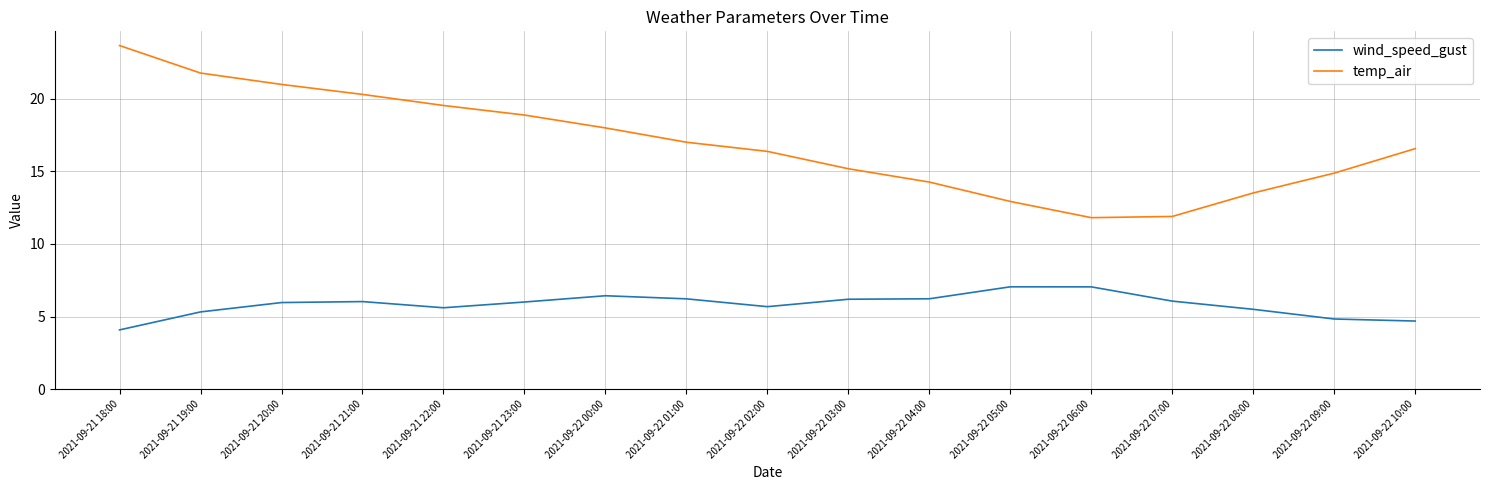

What position from the left is 2021-09-21 22:00?

5